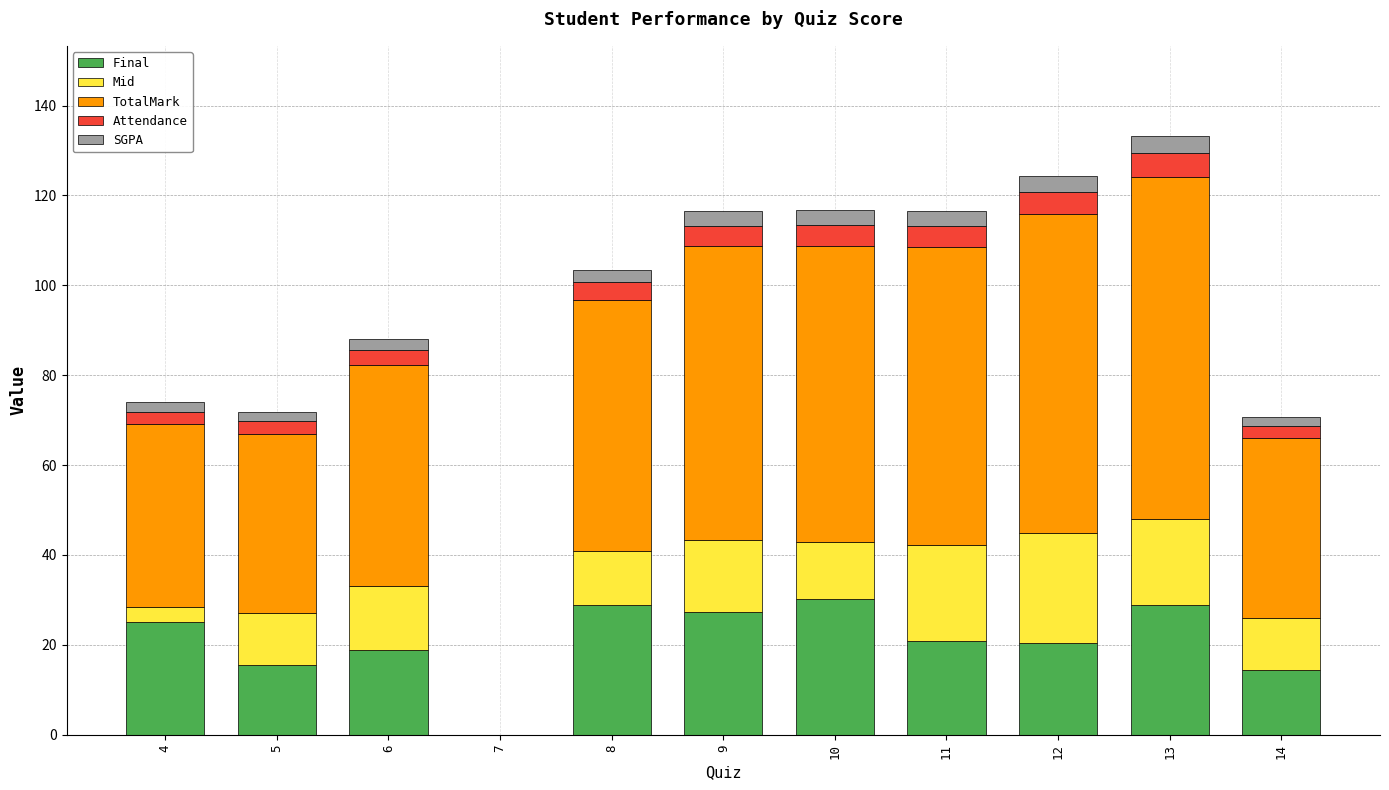

True or false: Final has a value of 8.7 at 12.

False